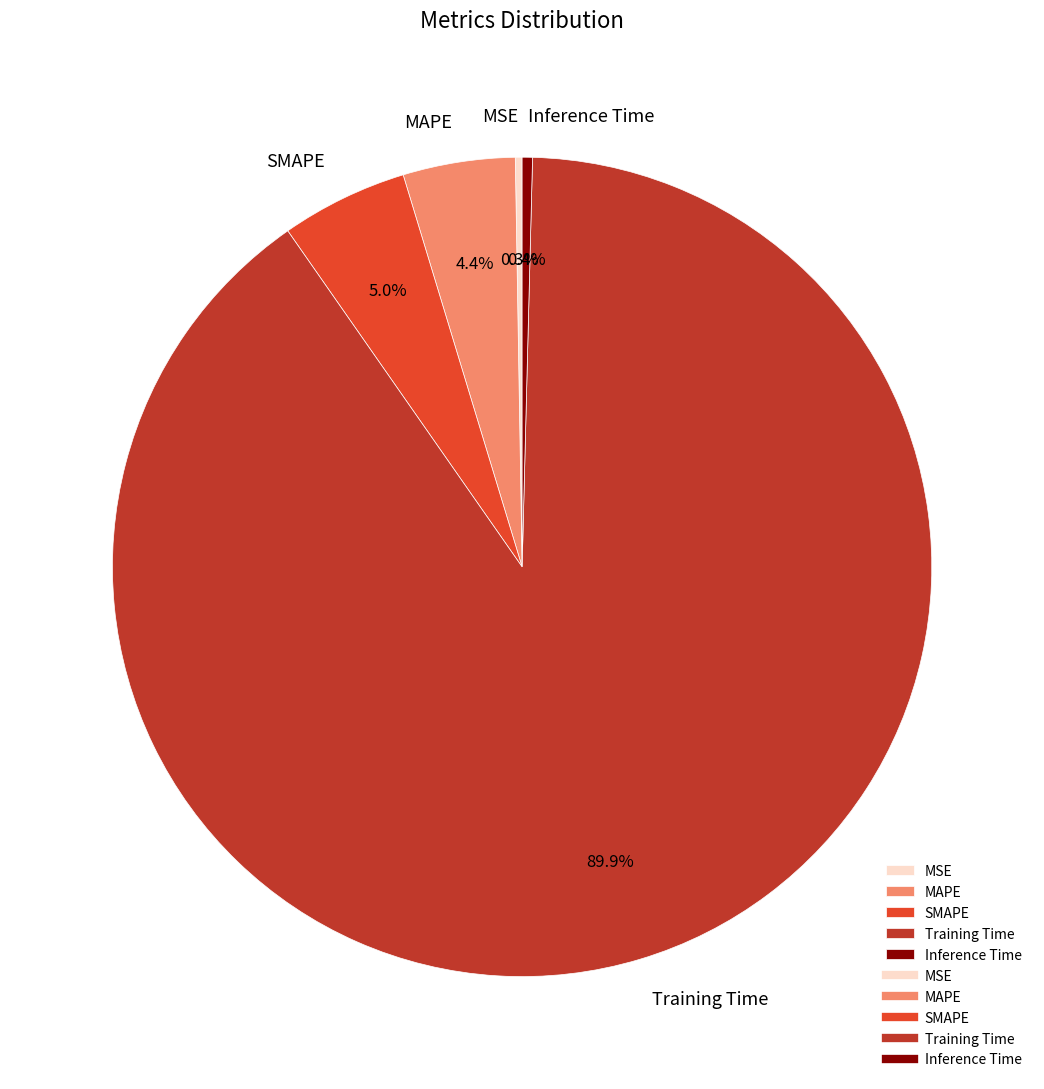

To the nearest percent, what portion does Training Time represent?

90%